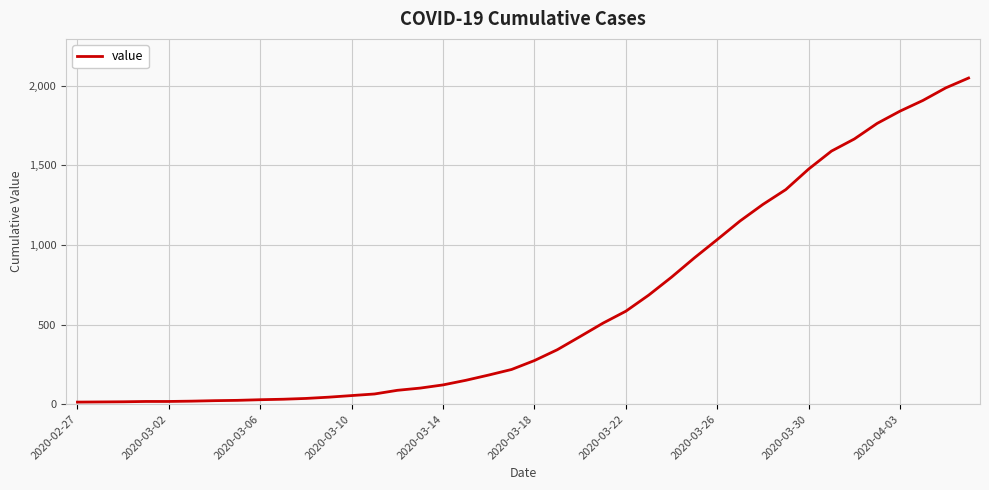

What is the greatest value displayed?

2049